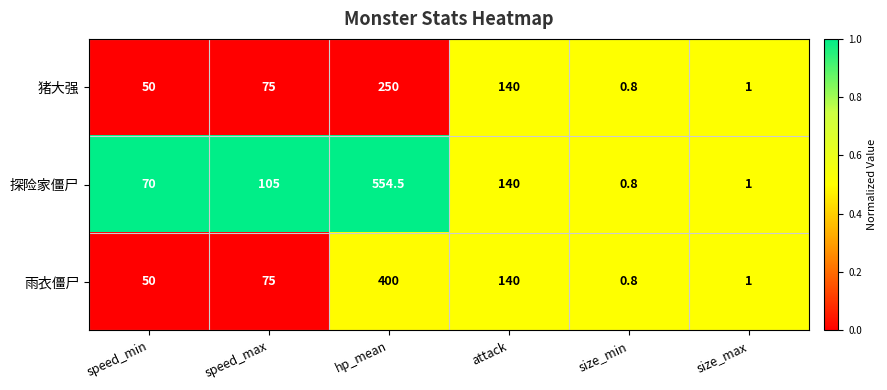

What is the difference between the 雨衣僵尸 values at size_min and hp_mean?

399.2